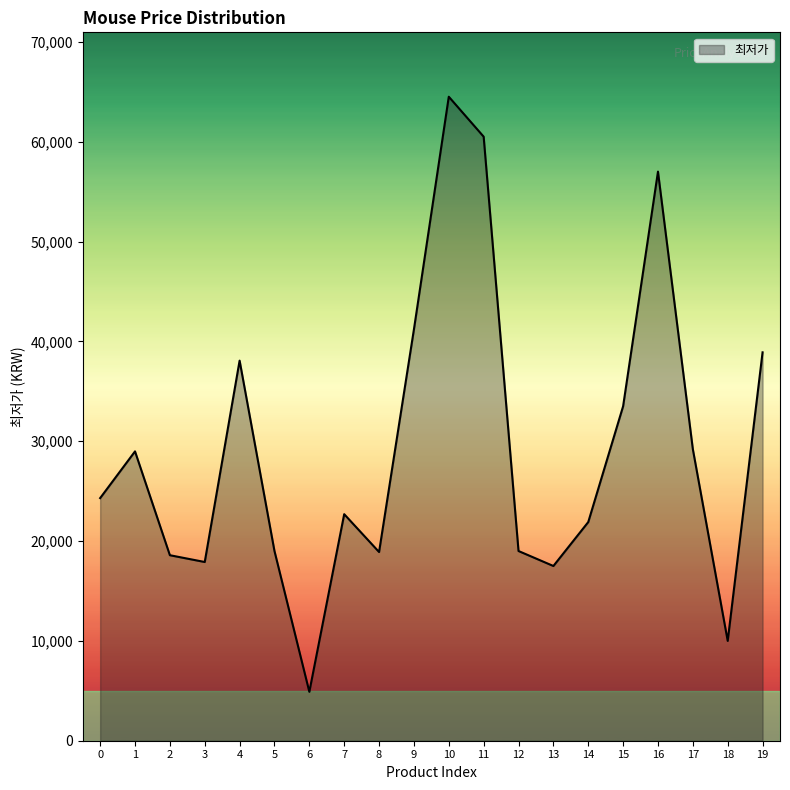

Is it true that the value at 11 is 60500?

True